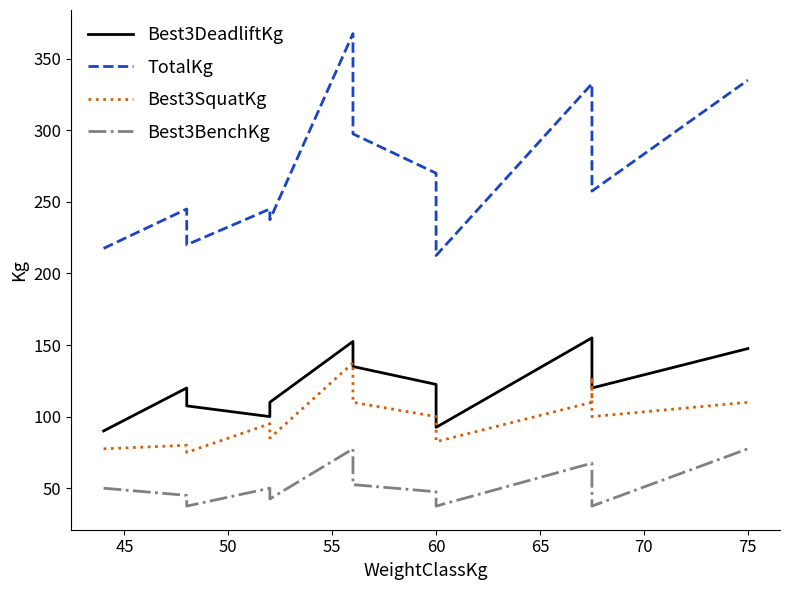

The TotalKg series shows 335.0 at 75. True or false?

True